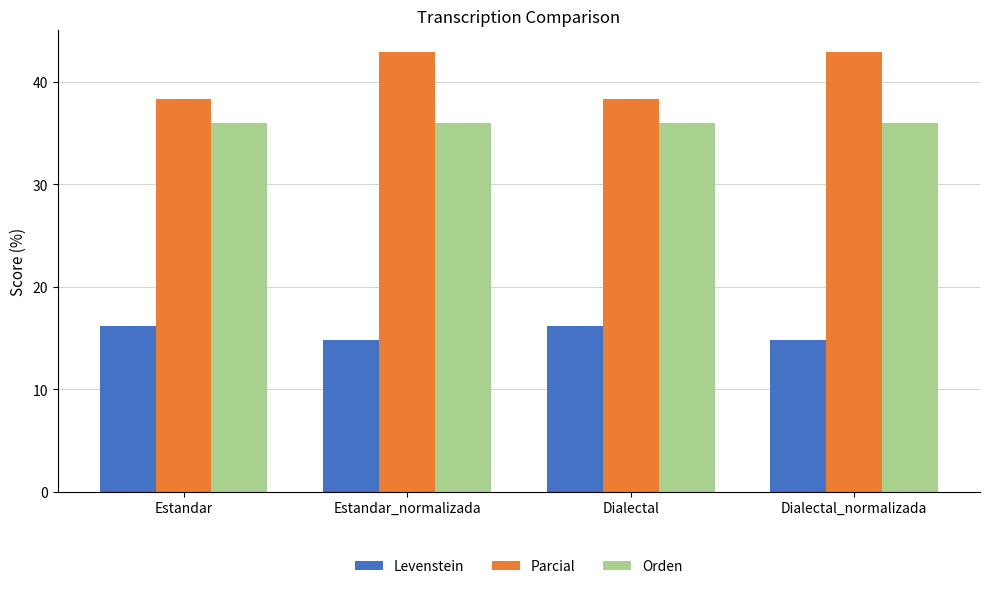

Where does the Levenstein series first go above 16?

Estandar